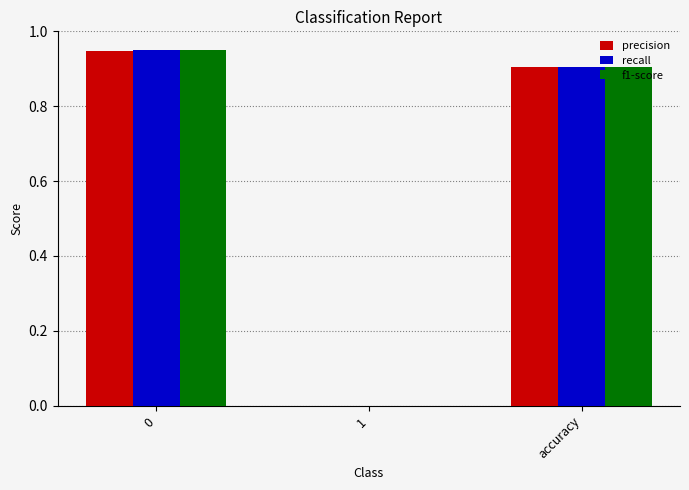

The precision series shows 0.9 at accuracy. True or false?

True